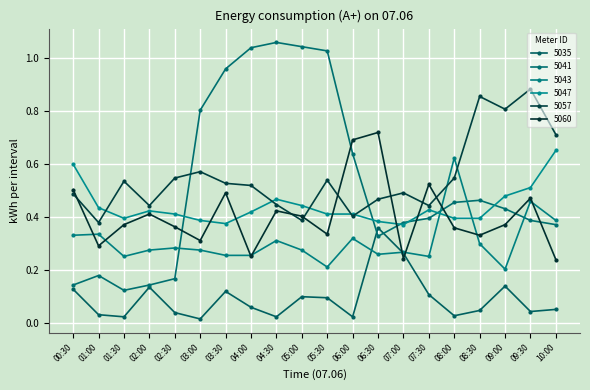

Reading left to right, extract all data points from this chart.

5035: 0.1	0.0	0.0	0.1	0.0	0.0	0.1	0.1	0.0	0.1	0.1	0.0	0.4	0.3	0.1	0.0	0.0	0.1	0.0	0.1
5041: 0.1	0.2	0.1	0.1	0.2	0.8	1.0	1.0	1.1	1.0	1.0	0.6	0.3	0.4	0.4	0.5	0.5	0.4	0.4	0.4
5043: 0.3	0.3	0.3	0.3	0.3	0.3	0.3	0.3	0.3	0.3	0.2	0.3	0.3	0.3	0.3	0.6	0.3	0.2	0.5	0.4
5047: 0.6	0.4	0.4	0.4	0.4	0.4	0.4	0.4	0.5	0.4	0.4	0.4	0.4	0.4	0.4	0.4	0.4	0.5	0.5	0.7
5057: 0.5	0.4	0.5	0.4	0.5	0.6	0.5	0.5	0.4	0.4	0.5	0.4	0.5	0.5	0.4	0.5	0.9	0.8	0.9	0.7
5060: 0.5	0.3	0.4	0.4	0.4	0.3	0.5	0.3	0.4	0.4	0.3	0.7	0.7	0.2	0.5	0.4	0.3	0.4	0.5	0.2